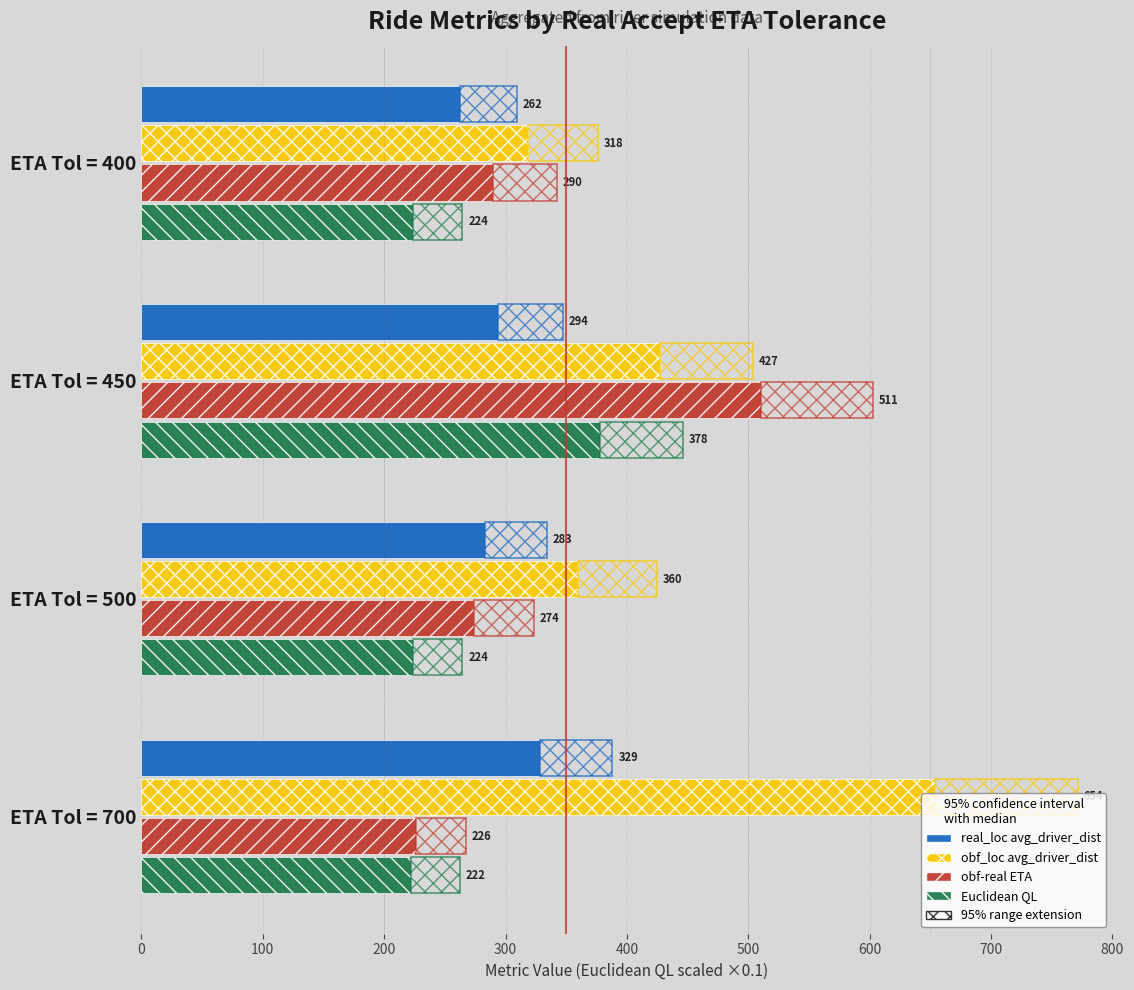

What is the sum of all obf_loc avg_driver_dist values?

1758.9